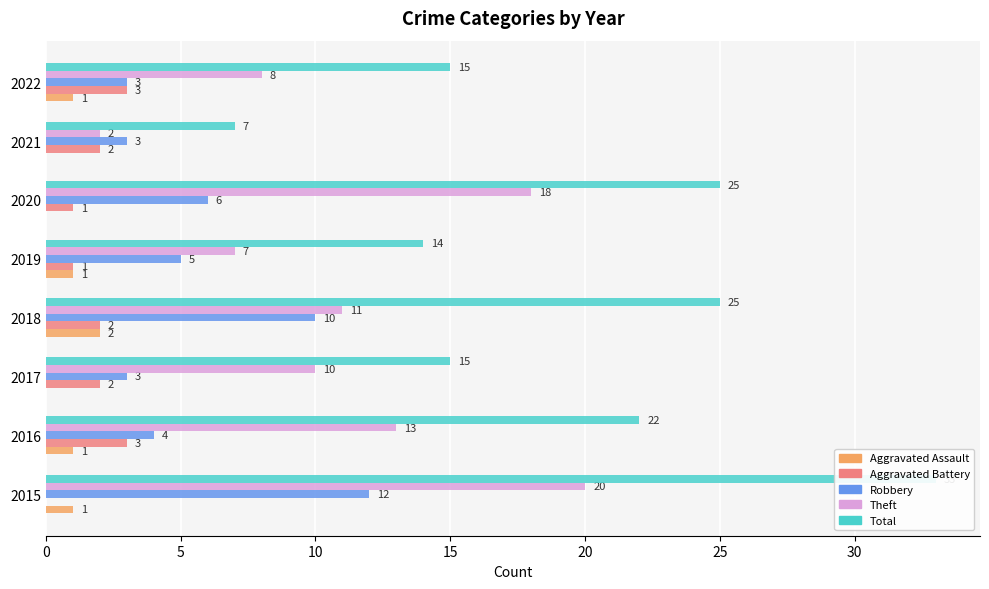

What are all the series names shown in the legend?

Aggravated Assault, Aggravated Battery, Robbery, Theft, Total